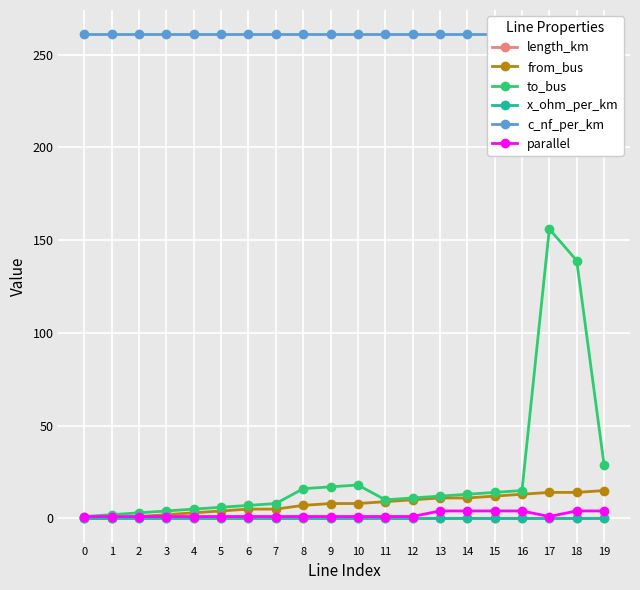

At which category is the sum across all series the highest?

17